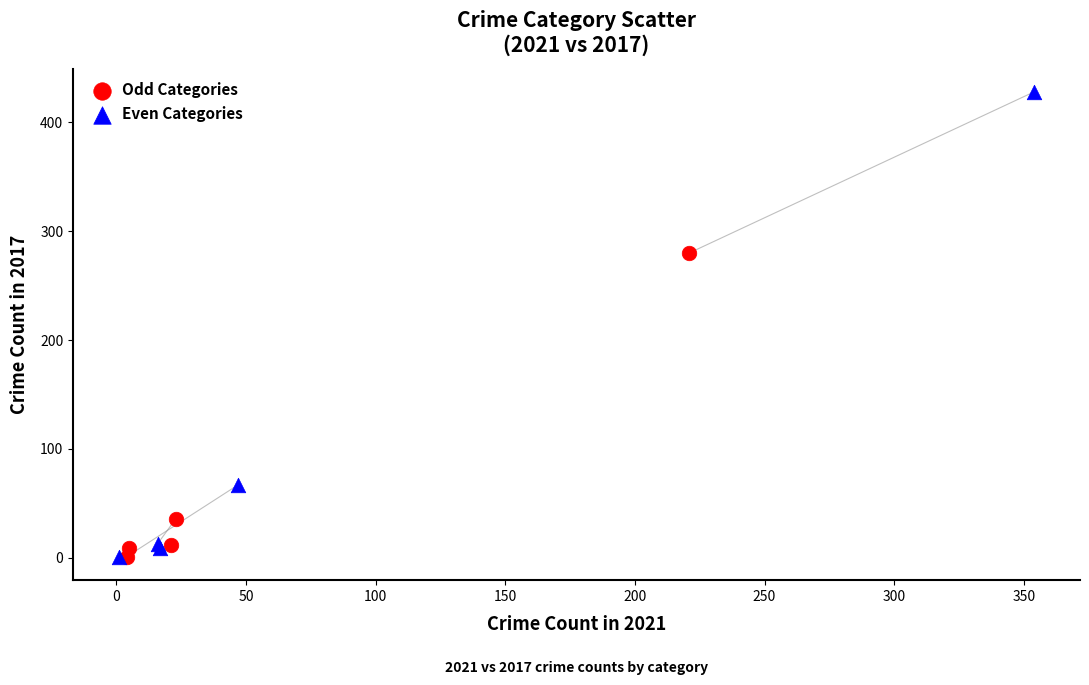

Which series has the widest spread of Y values?

Even Categories